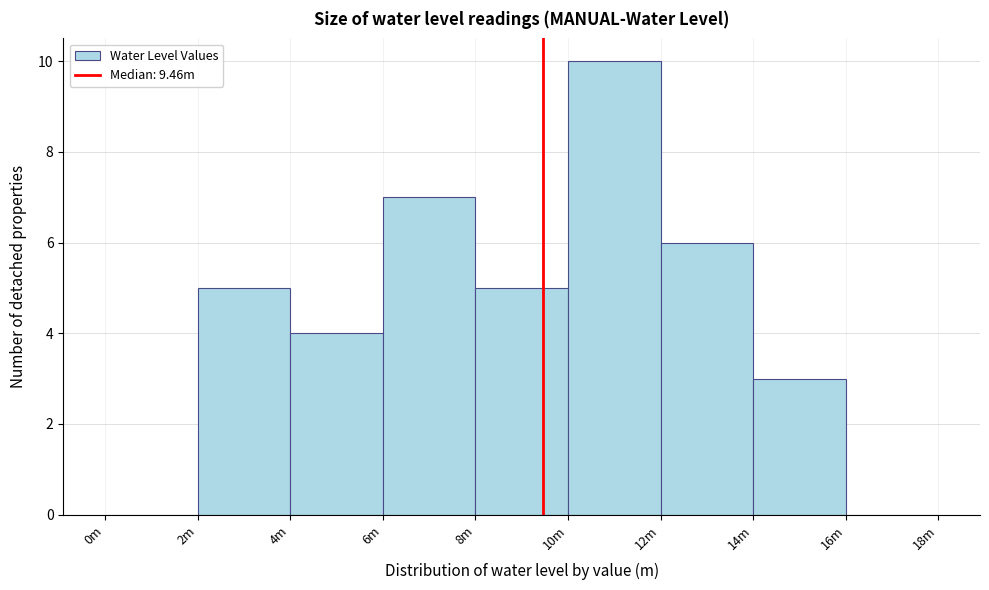

Reading left to right, list all the values displayed in this chart.

0m=0	2m=5	4m=4	6m=7	8m=5	10m=10	12m=6	14m=3	16m=0